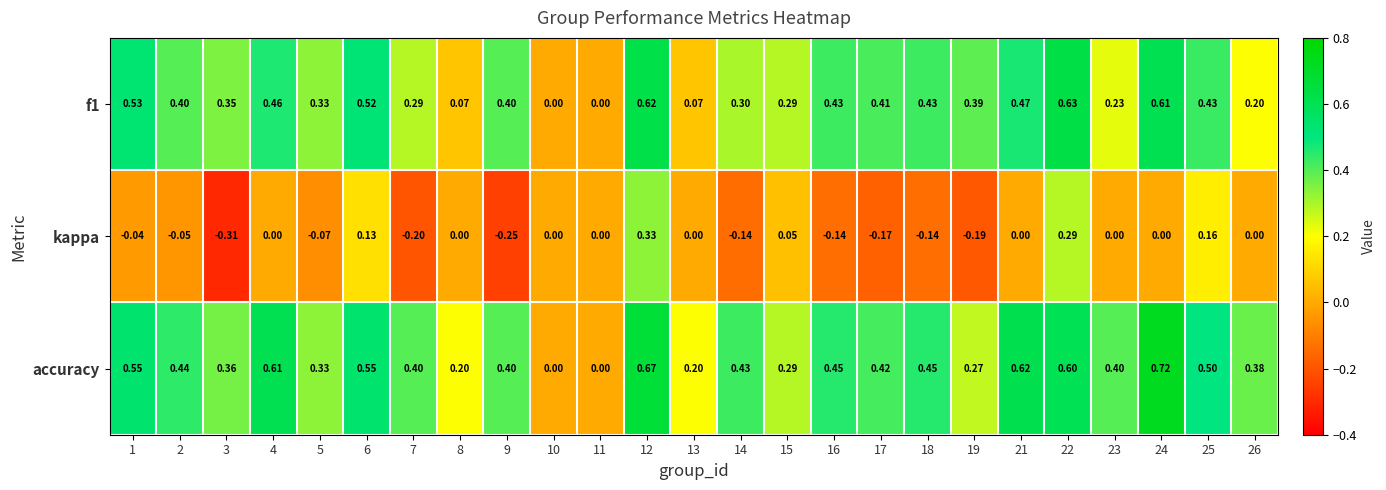

Between 4 and 7, which series saw the biggest shift?

accuracy